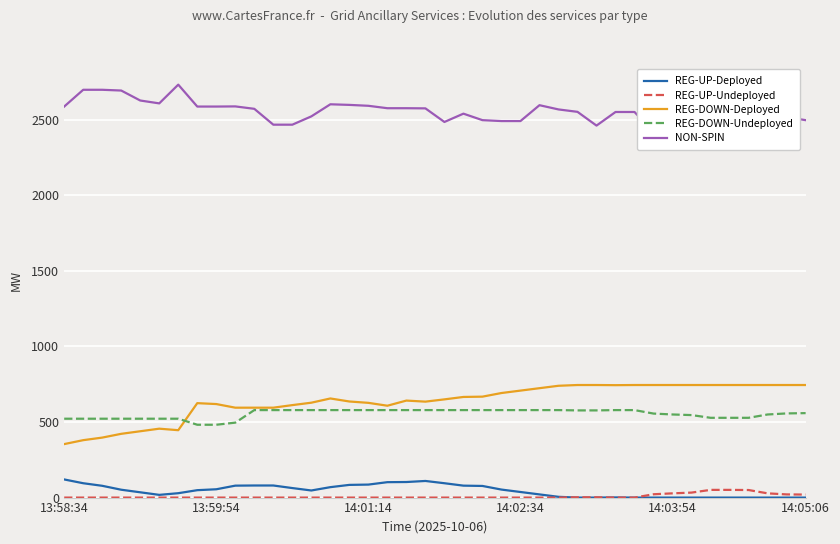

True or false: REG-UP-Undeployed and REG-DOWN-Deployed cross at least once.

False